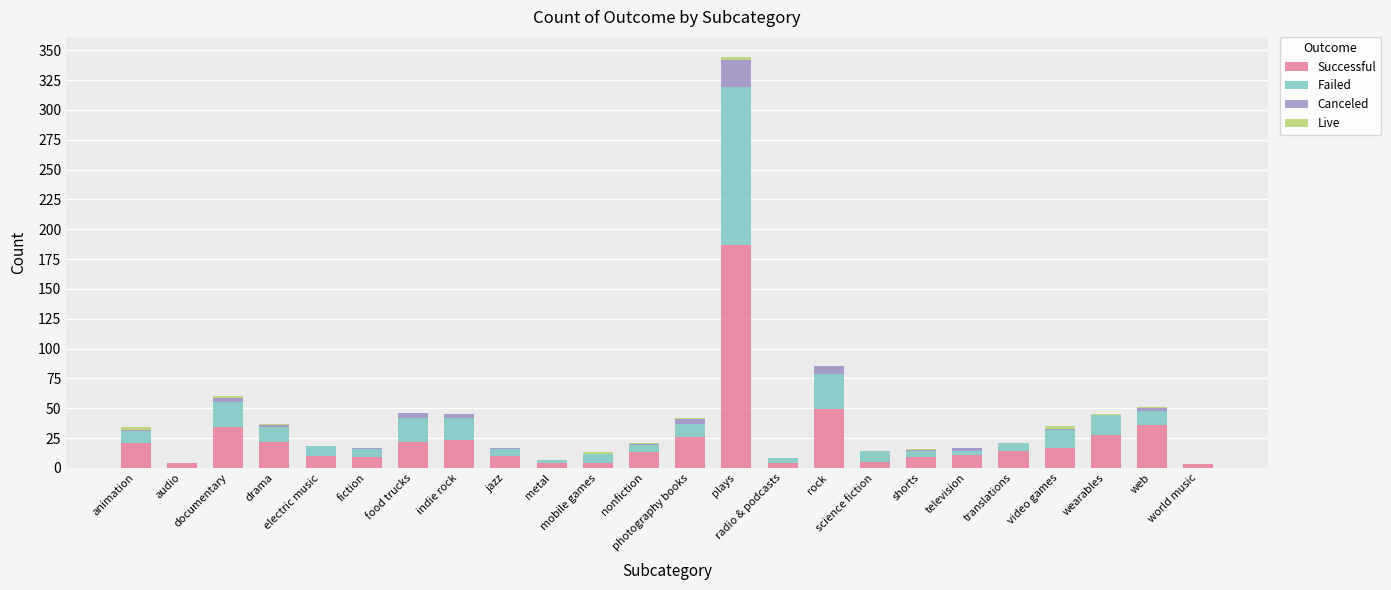

Are the bars grouped side by side (vs. stacked)?

No